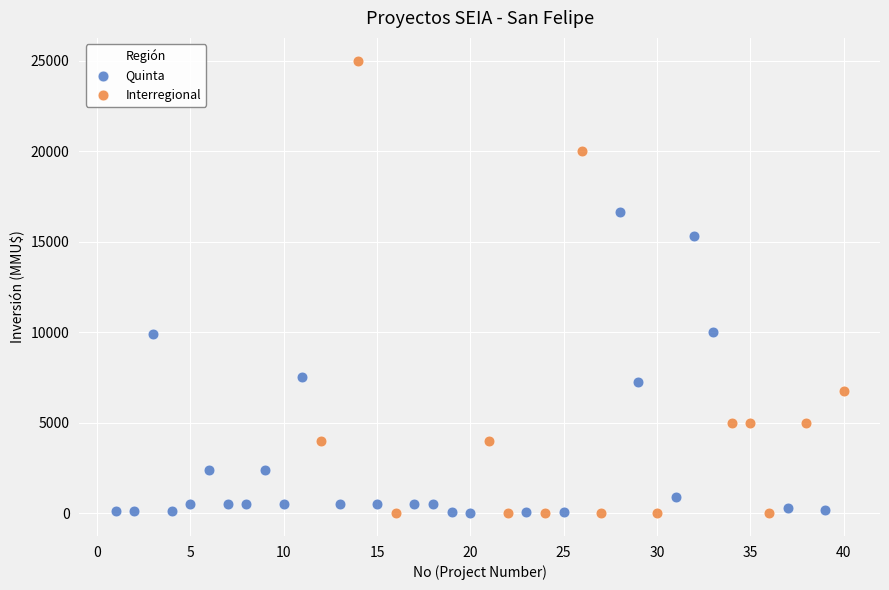

Which series has the largest Y range (max minus min)?

Interregional